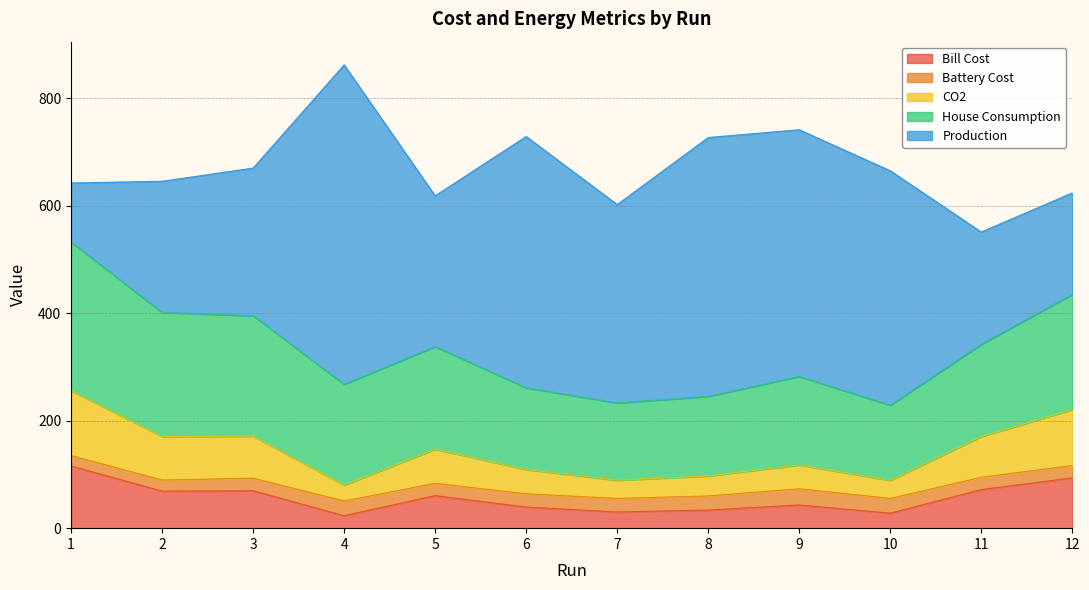

What is the sum of the Bill Cost values at 4 and 6?

62.5